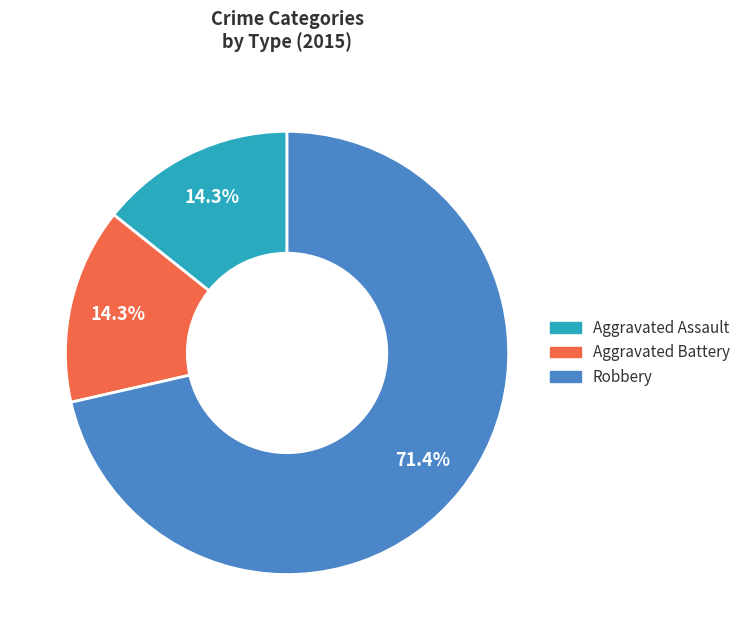

Combined, what portion of the pie is Aggravated Battery and Aggravated Assault?

28.6%